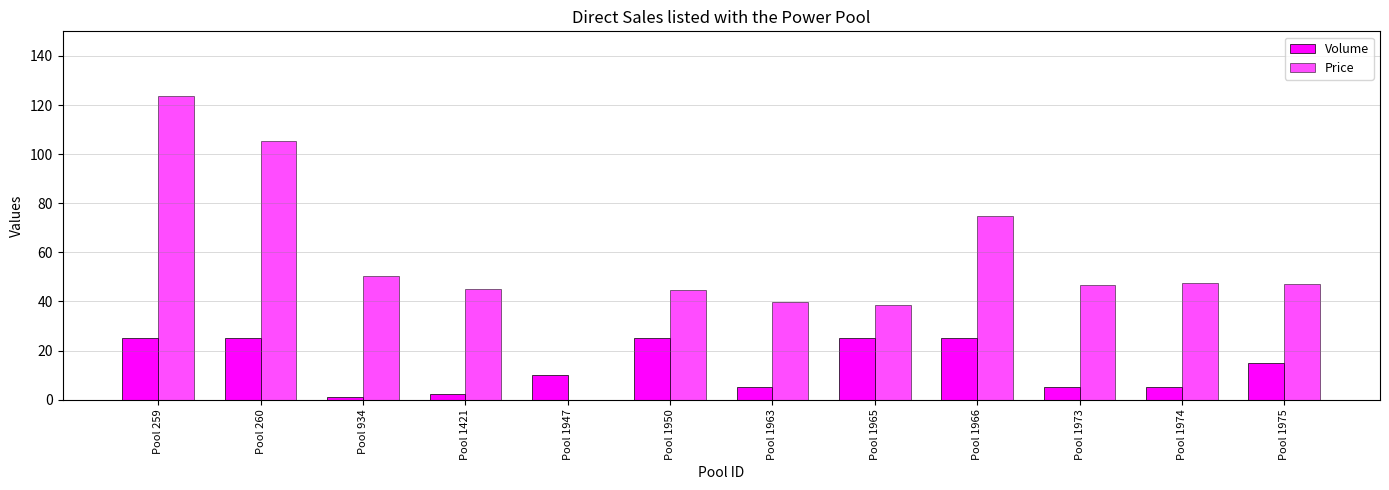

At how many categories does at least one series exceed 5?

12